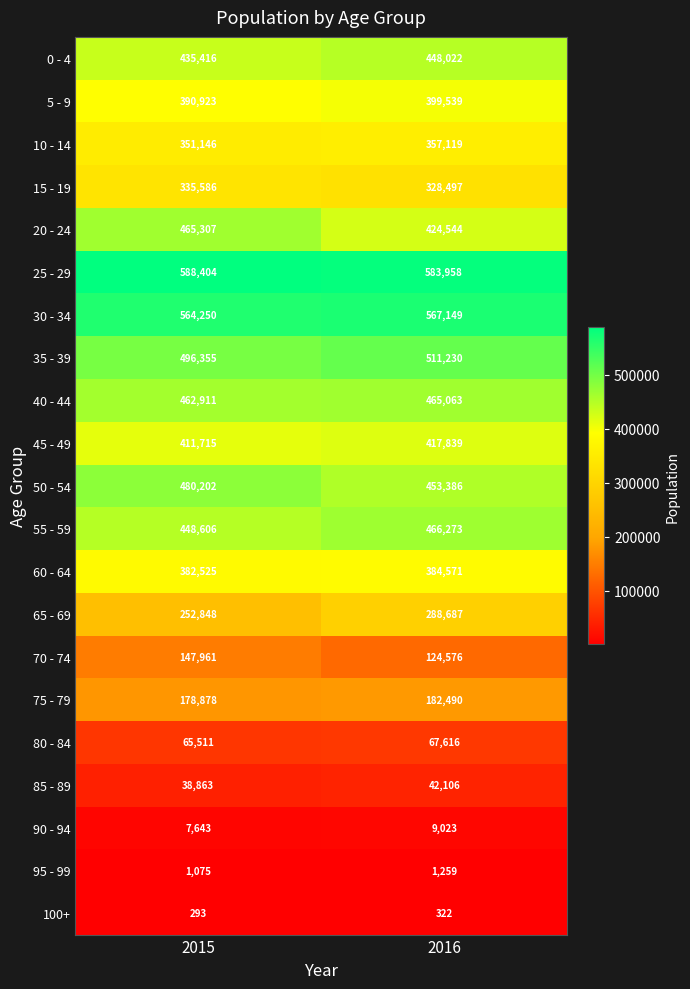

Which series has the widest spread of values?

20 - 24